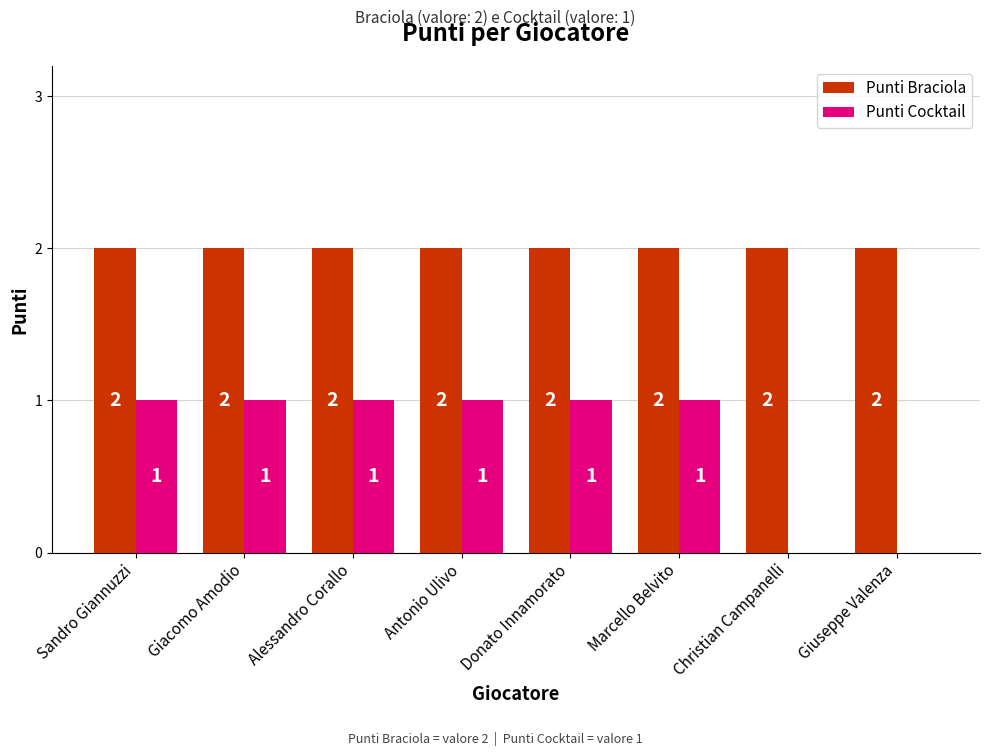

True or false: Punti Braciola has a value of 3 at Giuseppe Valenza.

False